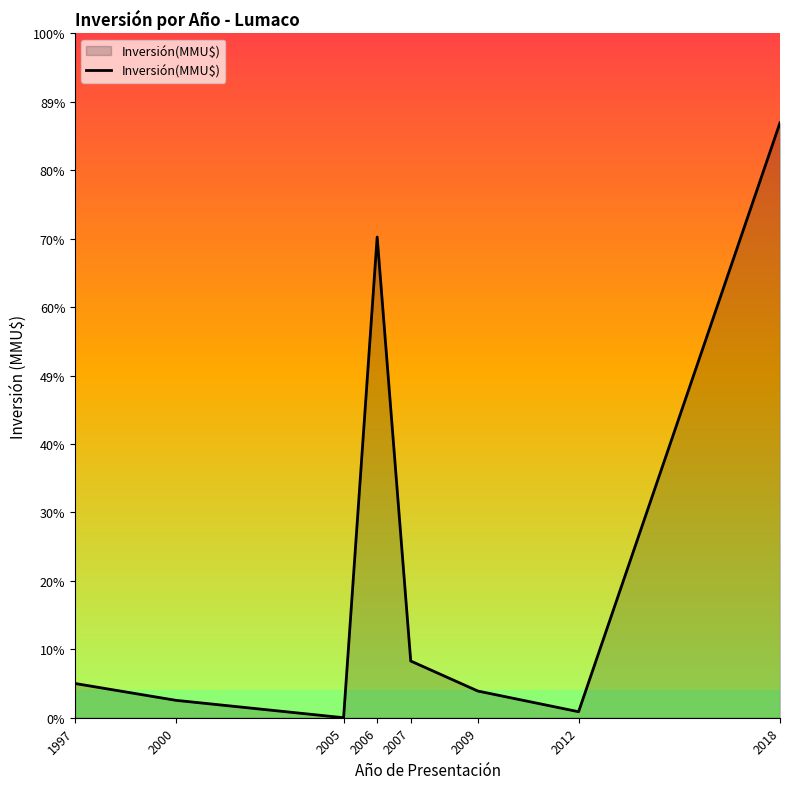

What is the difference between the maximum and second lowest values?

9803